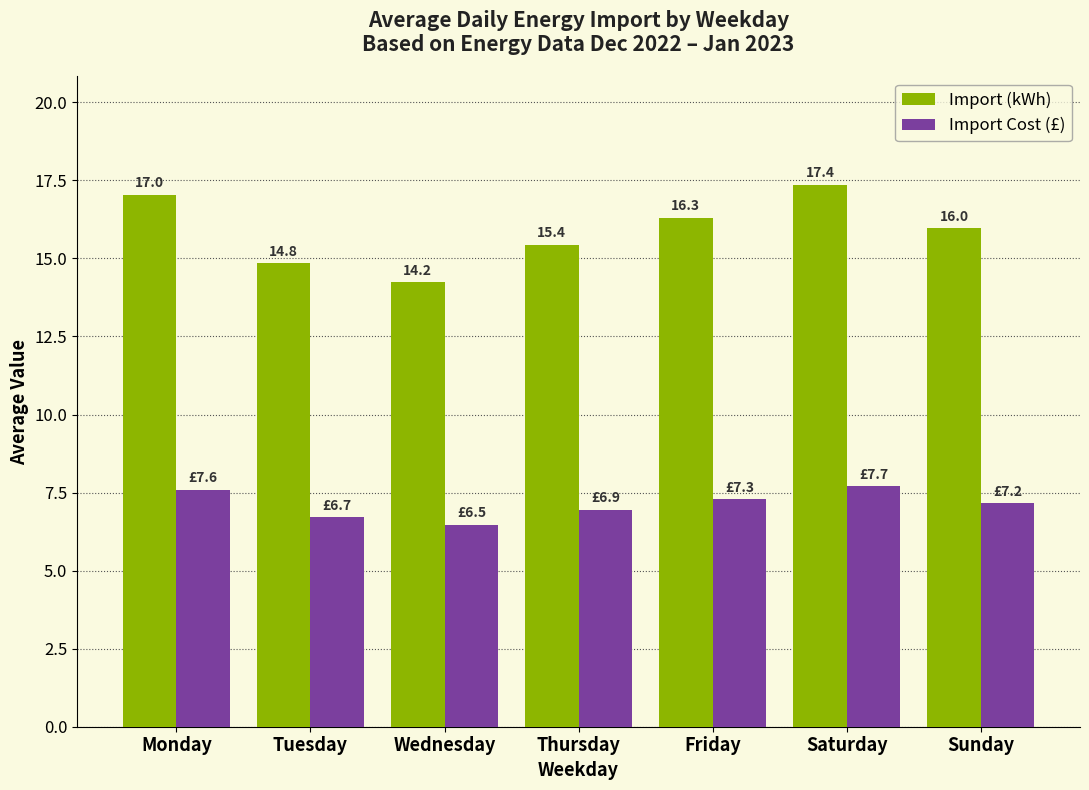

What is the highest value of the Import Cost (£) series?

7.7